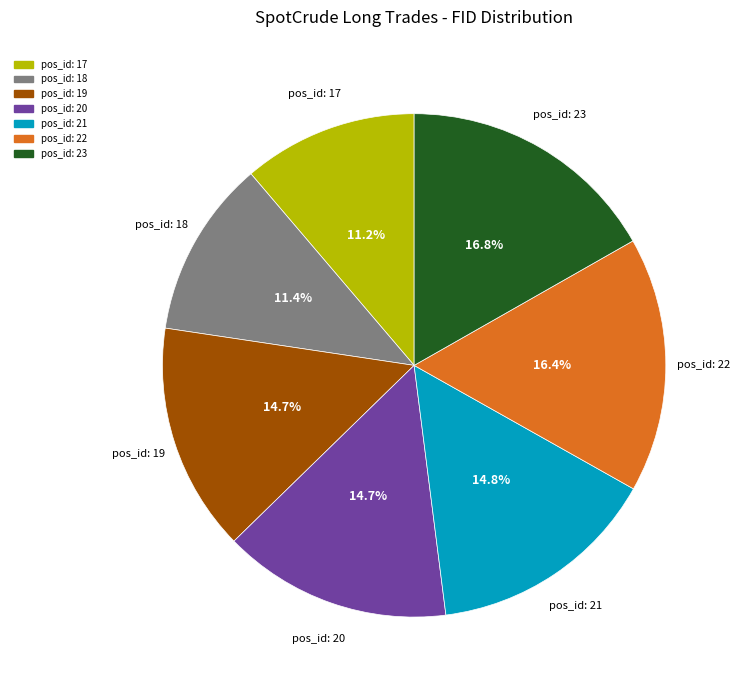

Is there any slice that represents more than half of the pie?

No